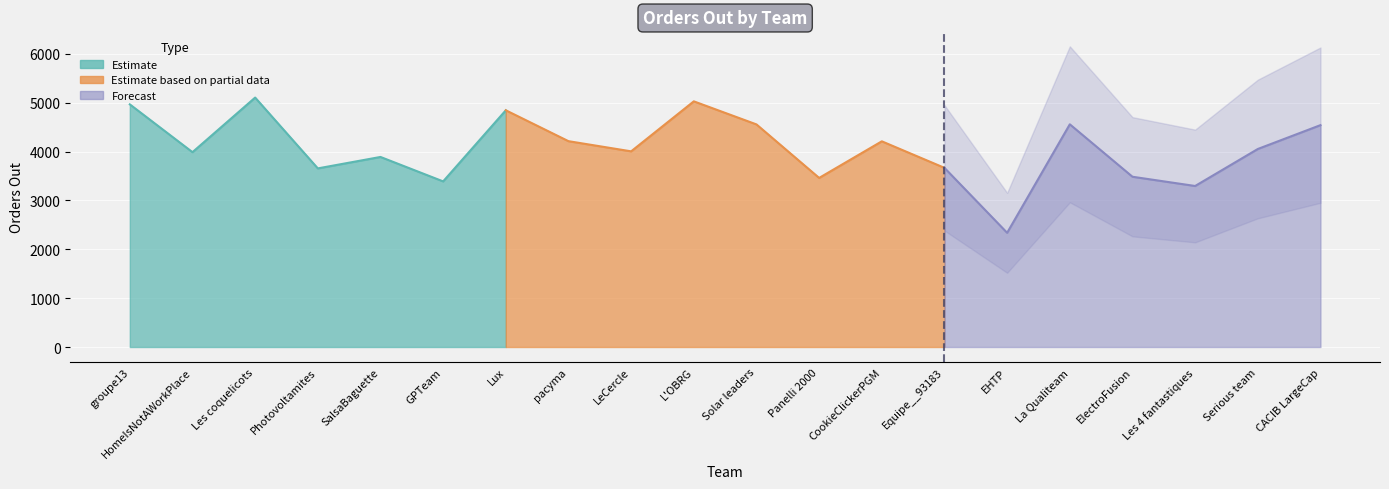

What is the label of the 20th point from the left?

CACIB LargeCap